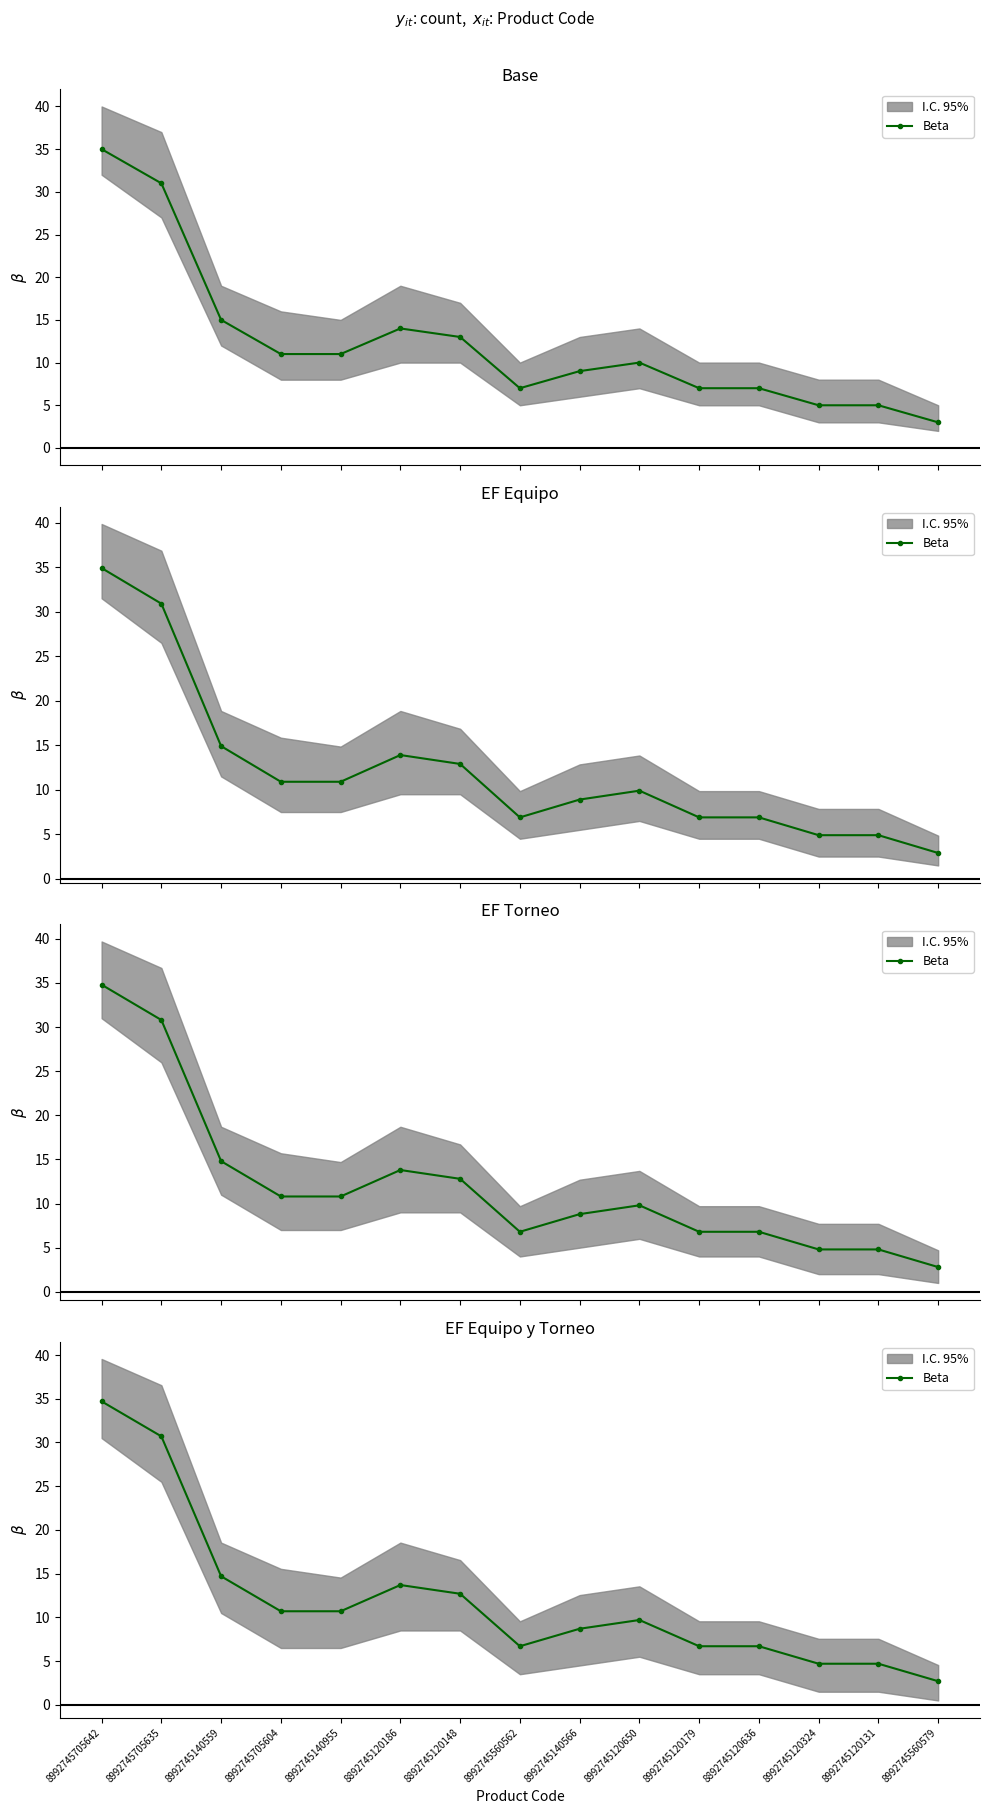

What is the difference between the values at 8992745120650 and 8992745120131?

5.0